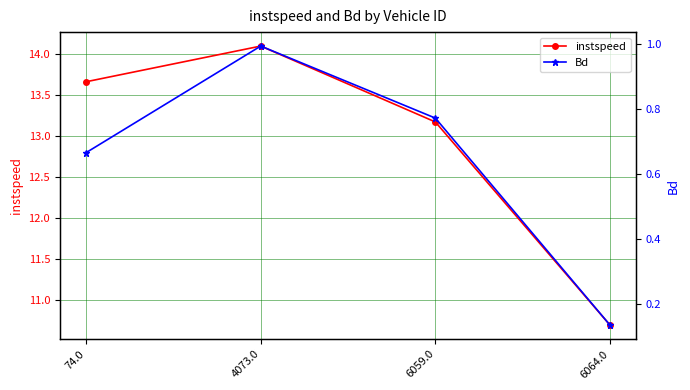

True or false: instspeed and Bd intersect in this chart.

False